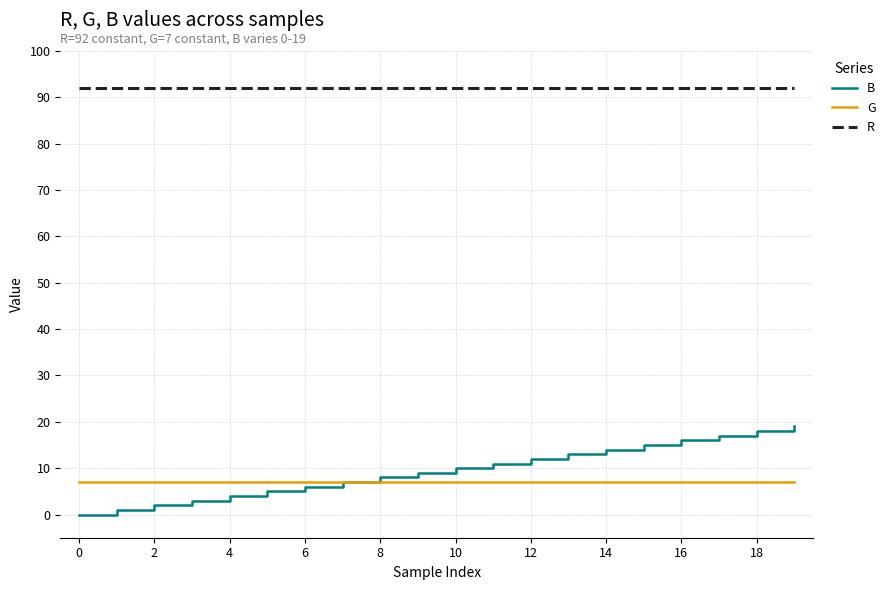

What is the maximum value for R?

92